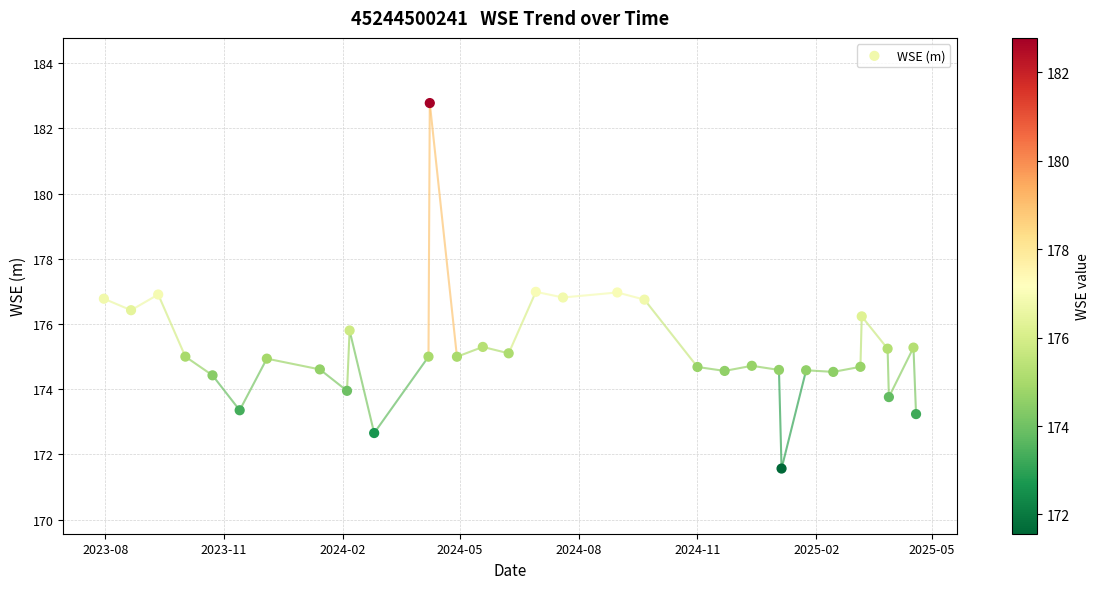

What is the range of X values (max minus min)?

628.0